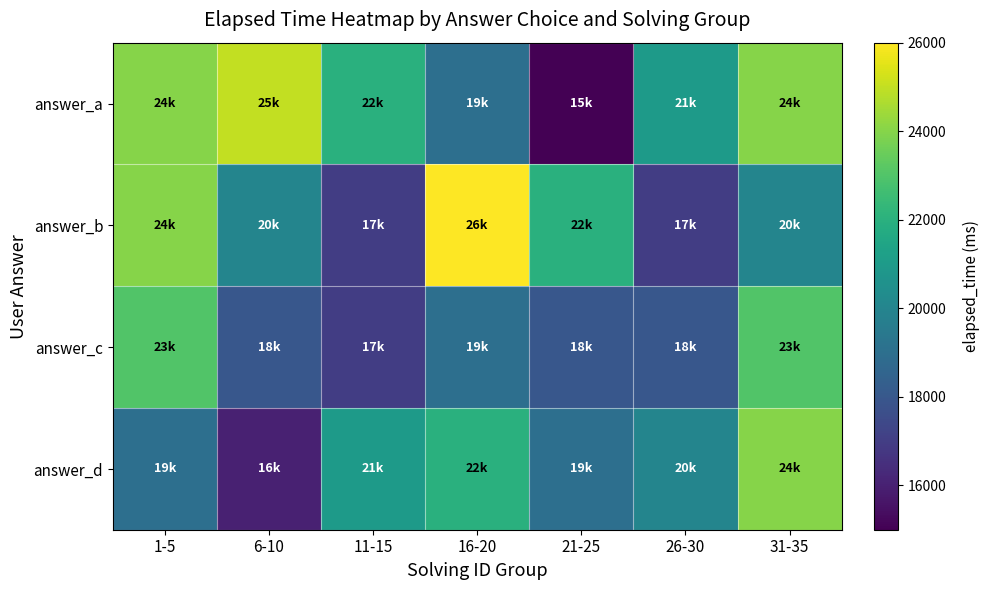

Reading left to right, transcribe all the data shown in this chart.

answer_a: 1-5=24000	6-10=25000	11-15=22000	16-20=19000	21-25=15000	26-30=21000	31-35=24000
answer_b: 1-5=24000	6-10=20000	11-15=17000	16-20=26000	21-25=22000	26-30=17000	31-35=20000
answer_c: 1-5=23000	6-10=18000	11-15=17000	16-20=19000	21-25=18000	26-30=18000	31-35=23000
answer_d: 1-5=19000	6-10=16000	11-15=21000	16-20=22000	21-25=19000	26-30=20000	31-35=24000